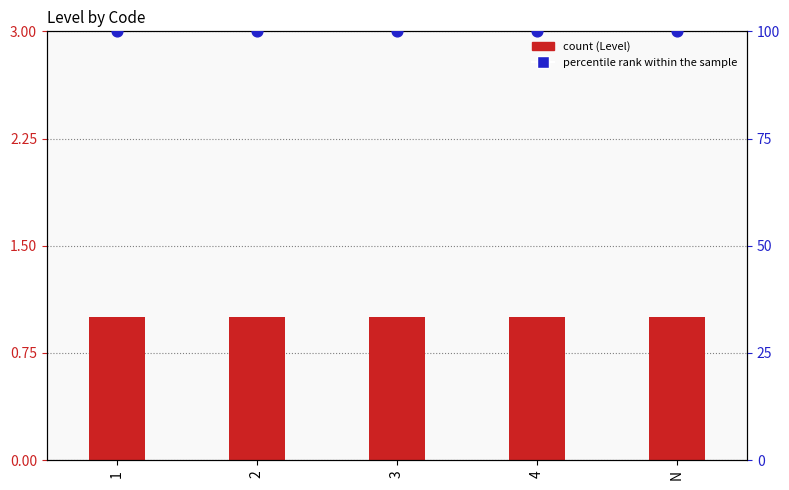

Which series has the largest Y range (max minus min)?

Level